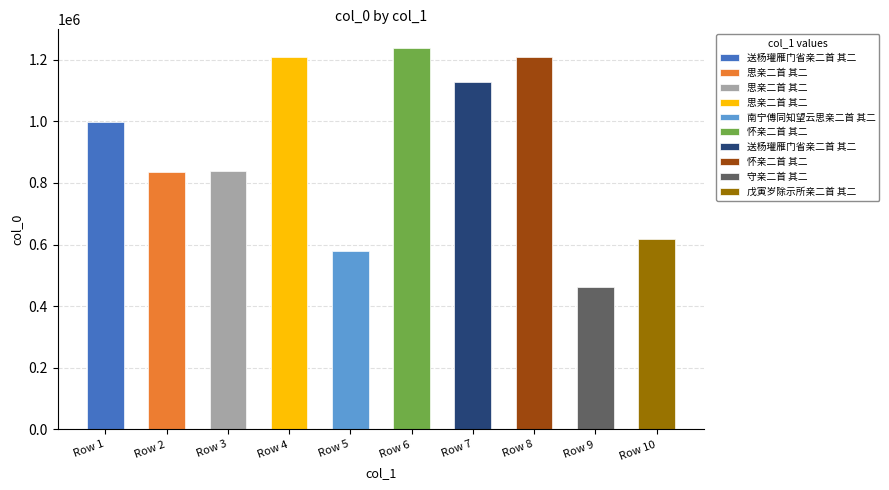

Is it true that the value at Row 2 is 836966?

True